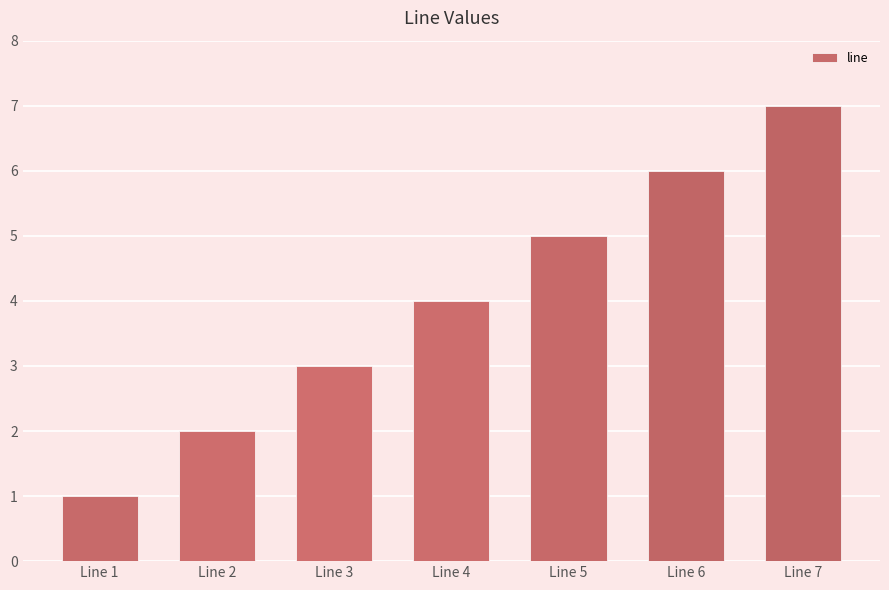

Rank the categories by value from lowest to highest.

Line 1, Line 2, Line 3, Line 4, Line 5, Line 6, Line 7